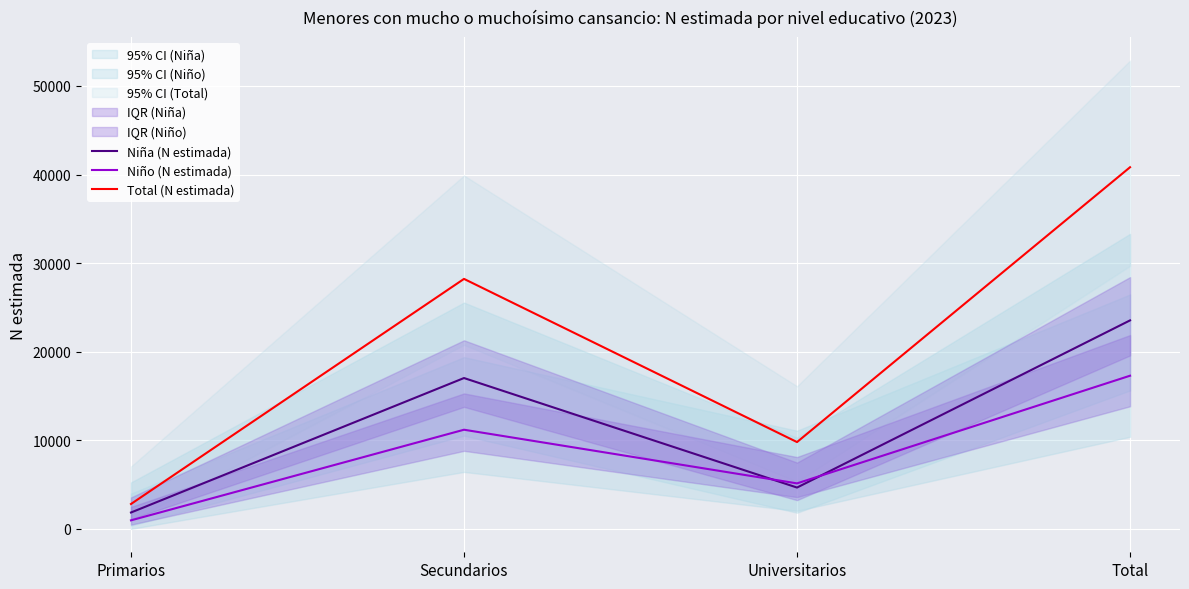

What is the difference between the second highest and second lowest values in the Niña (N estimada) series?

12365